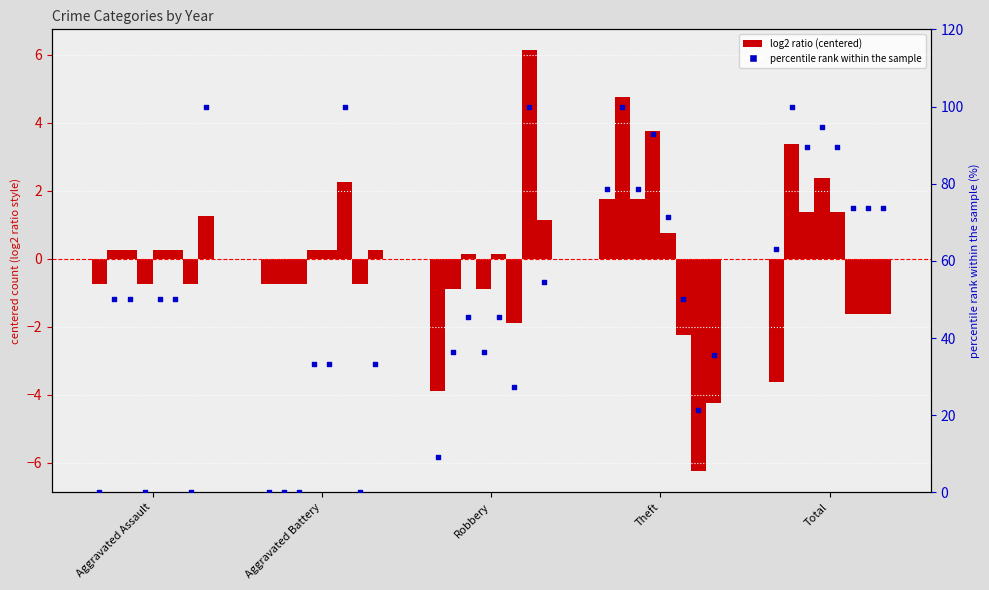

Between Aggravated Assault and Robbery, which is larger?

Robbery